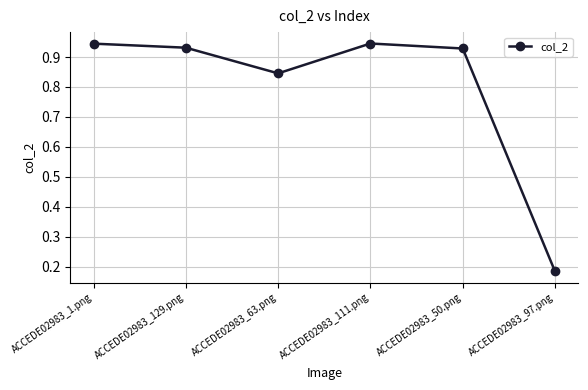

How many interior local valleys (lower than both neighbors) does the data have?

1